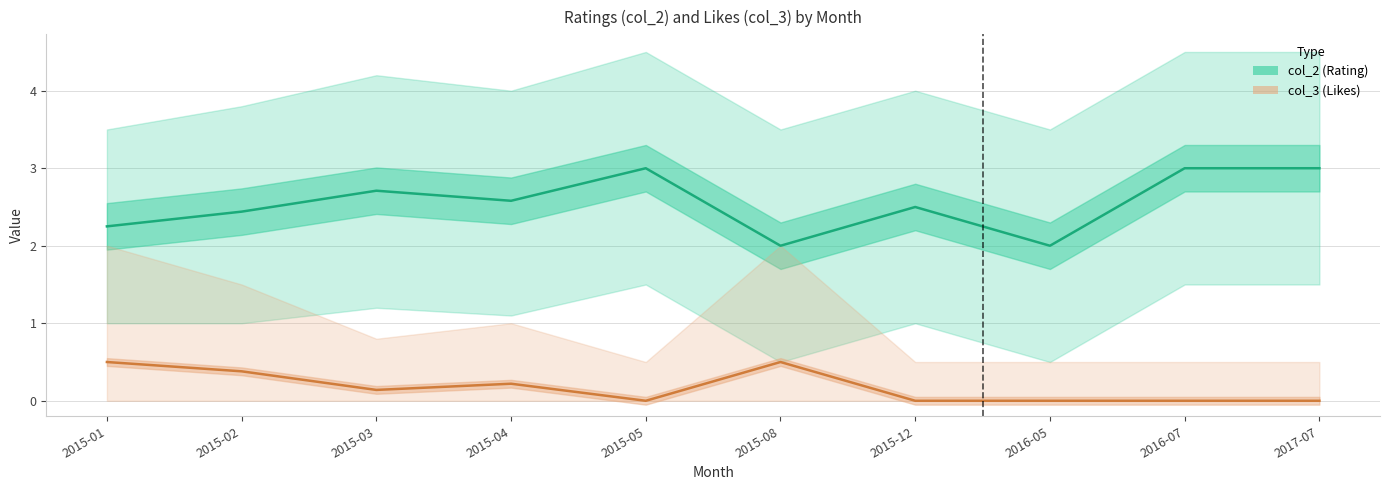

True or false: col_2 (Rating) has a value of 0.8 at 2016-05.

False